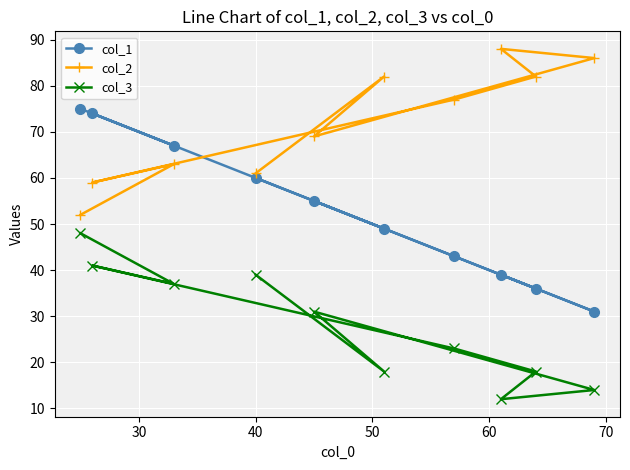

What is the minimum value for col_3?

12